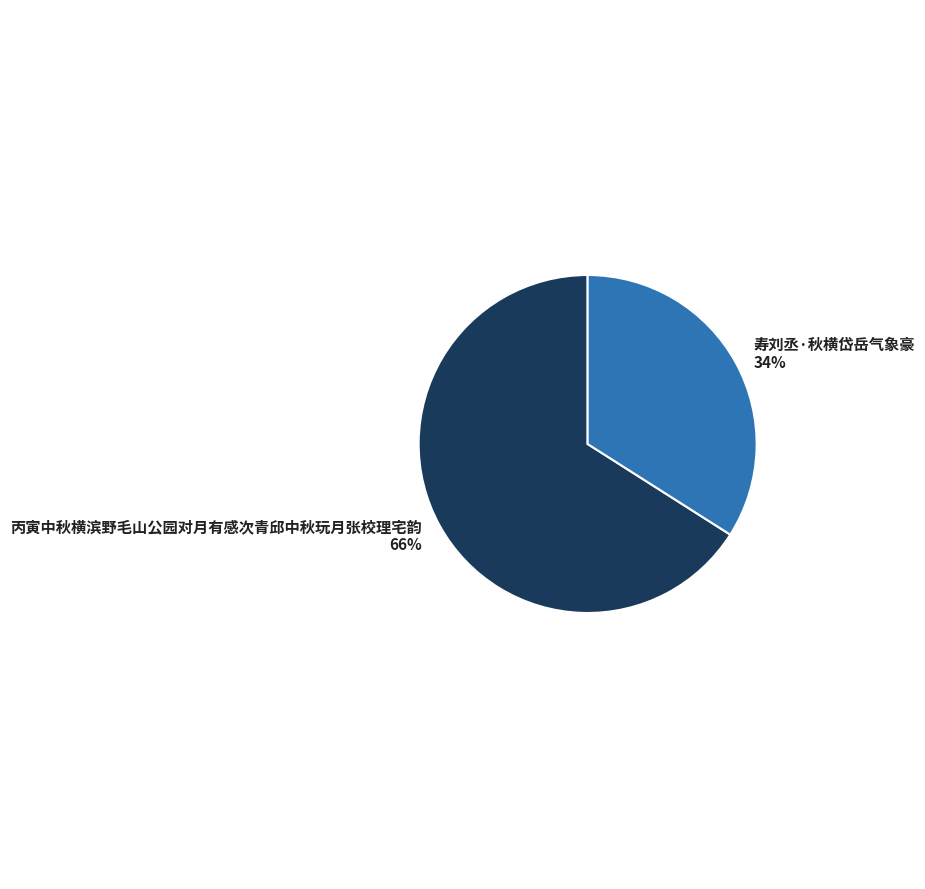

What is the ratio of the value at 丙寅中秋横滨野毛山公园对月有感次青邱中秋玩月张校理宅韵 to the value at 寿刘丞·秋横岱岳气象豪?

1.9